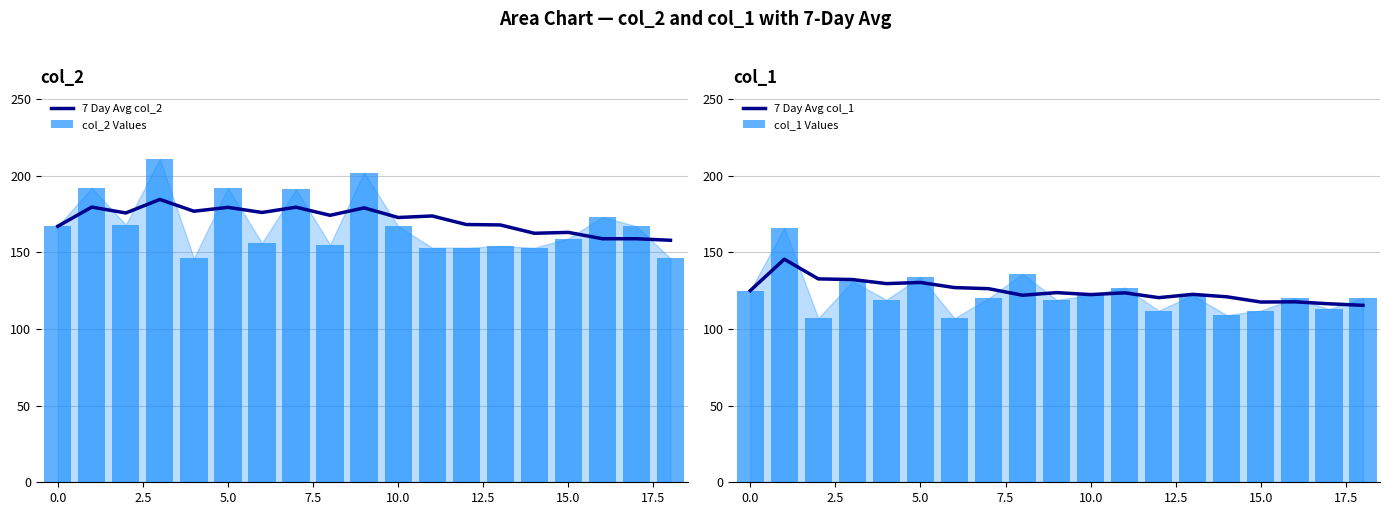

True or false: 7 Day Avg col_1 has a value of 125.0 at 0.0.

True